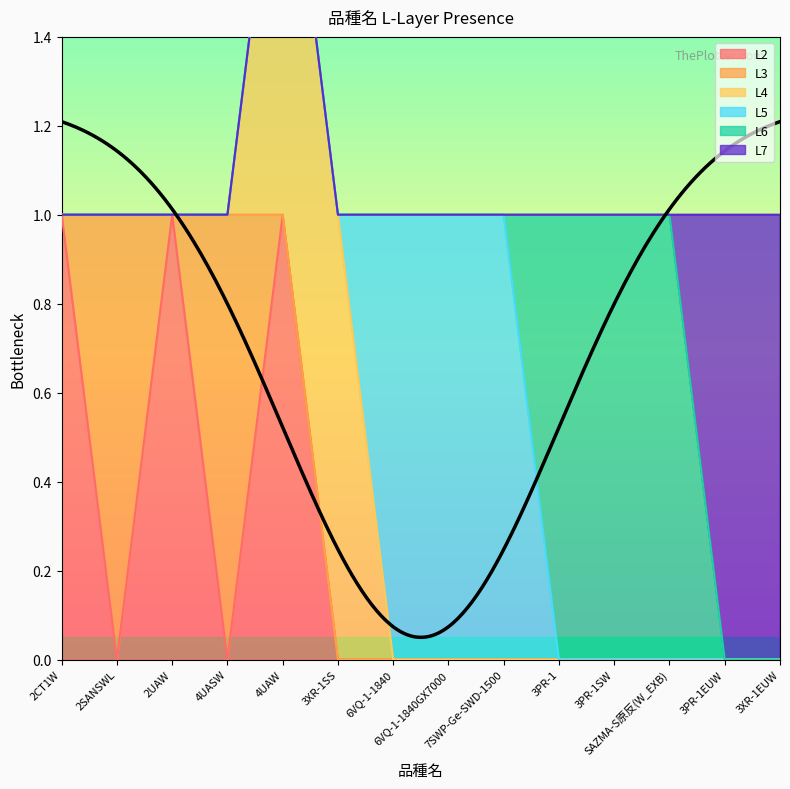

Where is L7 nearest to the value 0?

2CT1W